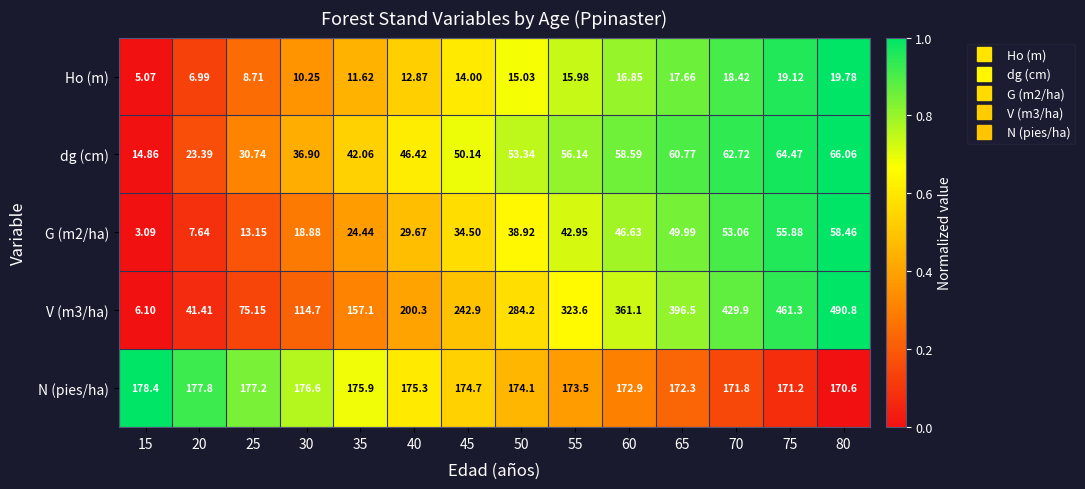

Is the value of V (m3/ha) at 70 greater than the value of G (m2/ha) at 35?

Yes